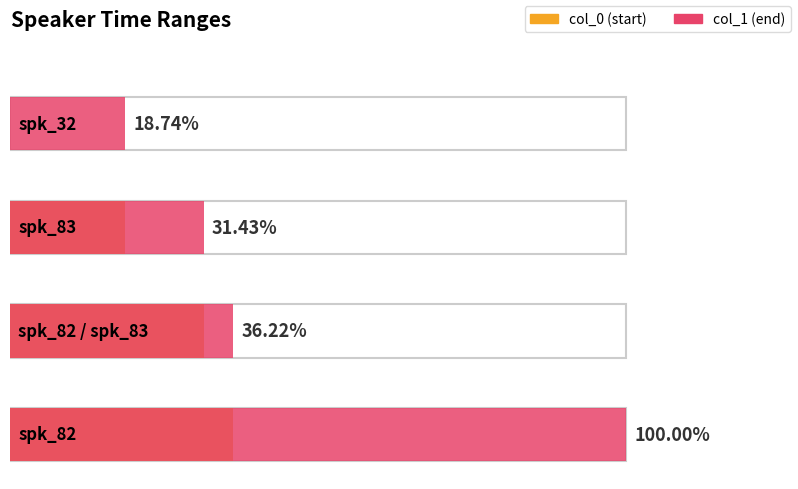

What is the label of the 3rd bar from the left?

spk_82 / spk_83